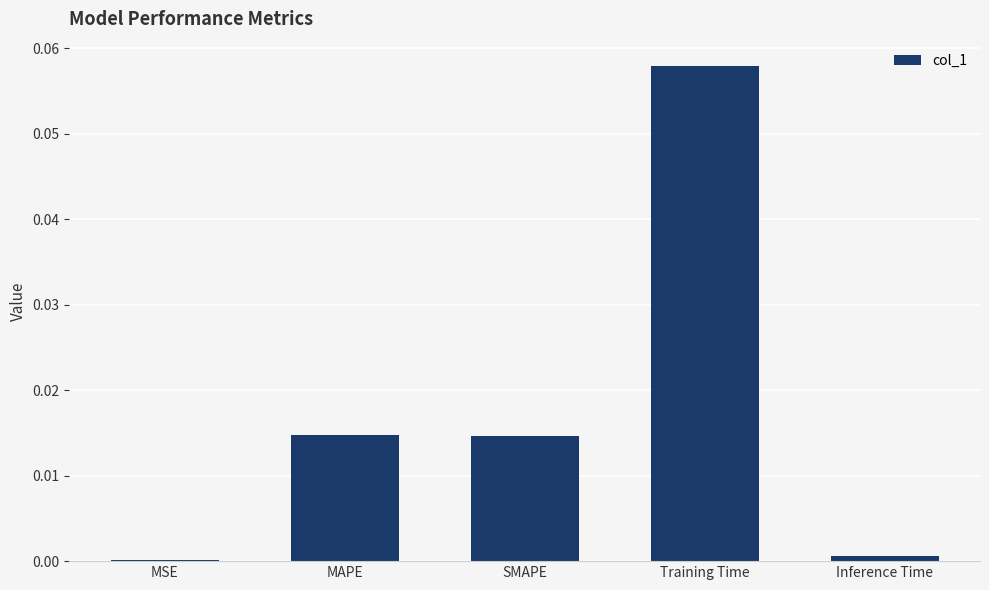

Does the chart contain stacked bars?

No